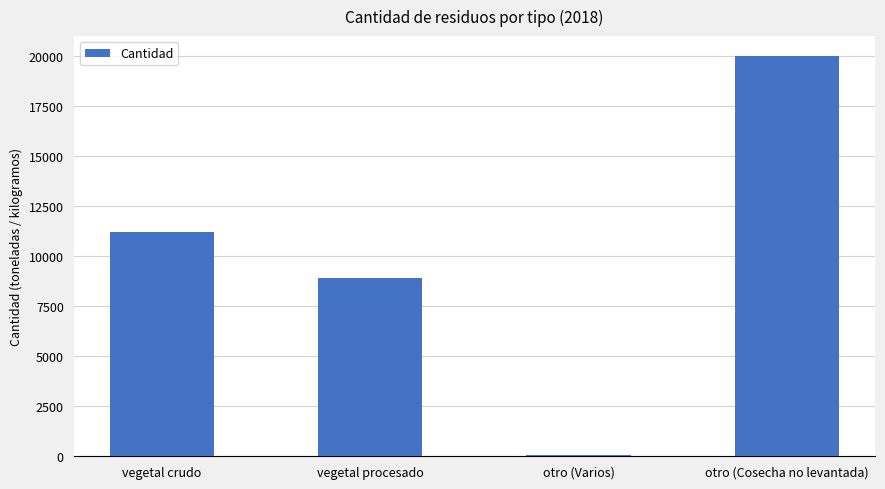

Is it true that the value at vegetal procesado is 11913?

False